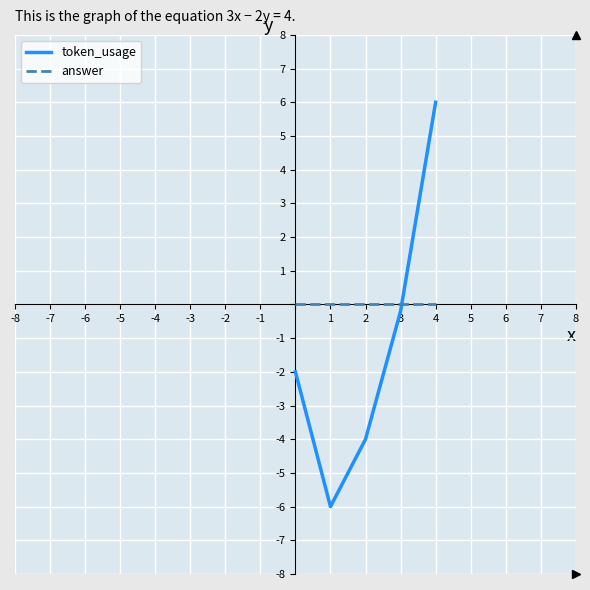

What is the minimum value shown in the chart?

-6.0